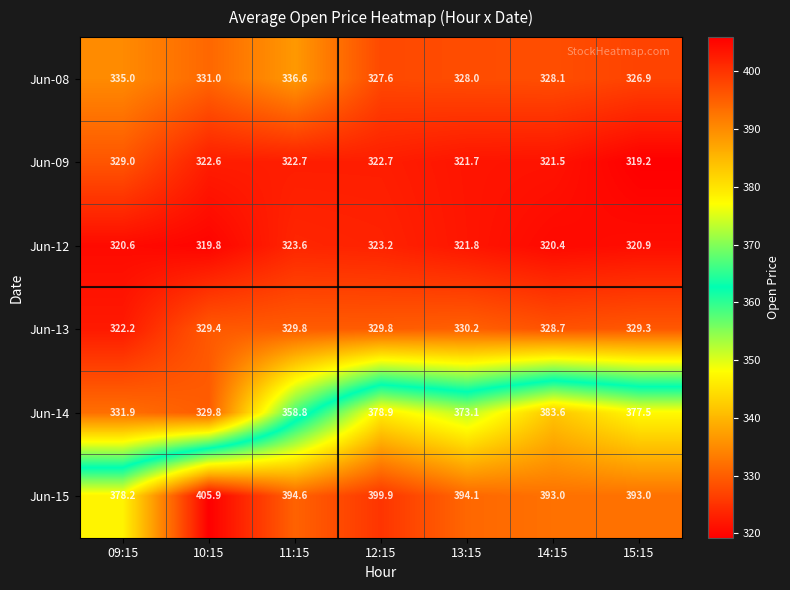

Is it true that Jun-08 equals 168.2 at 11:15?

False